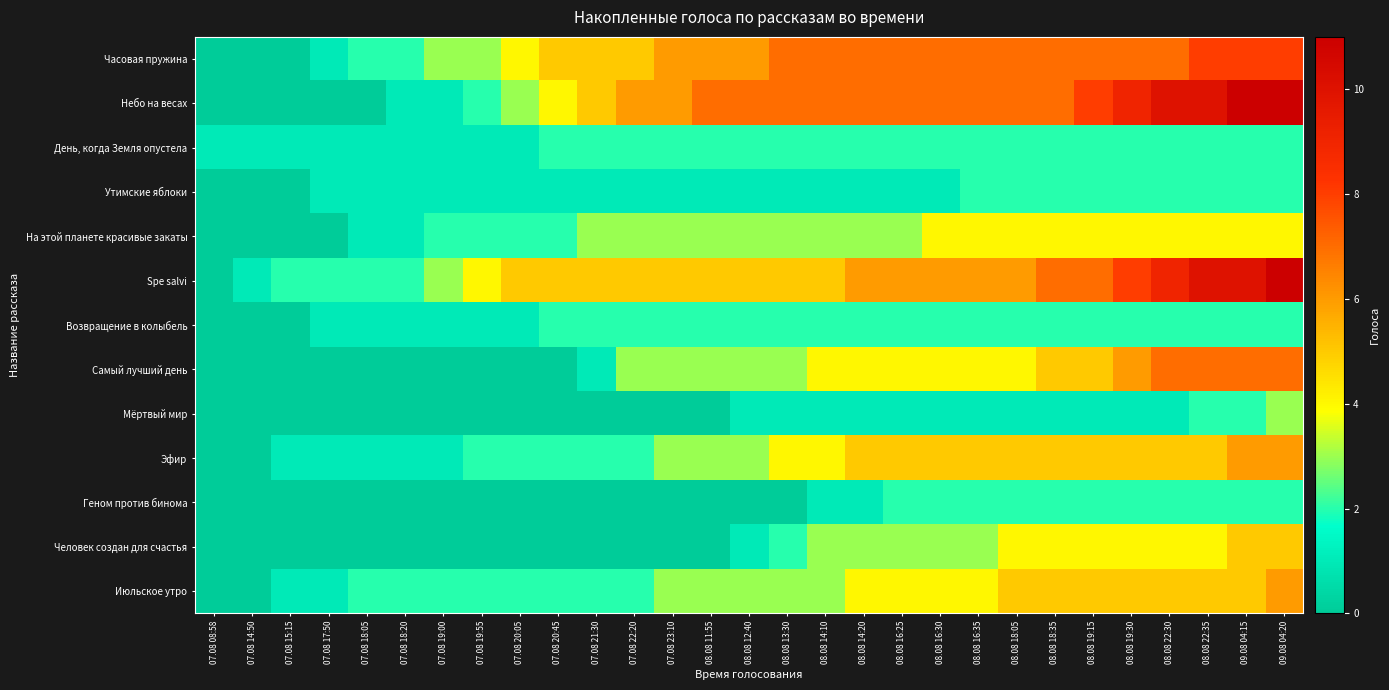

Which has a higher value, 08.08 19:30 or 08.08 19:15?

08.08 19:30